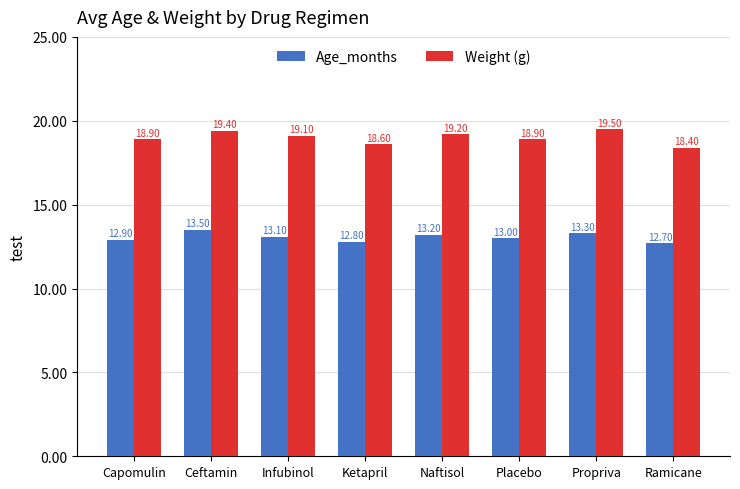

What is the label of the 4th bar from the right?

Naftisol